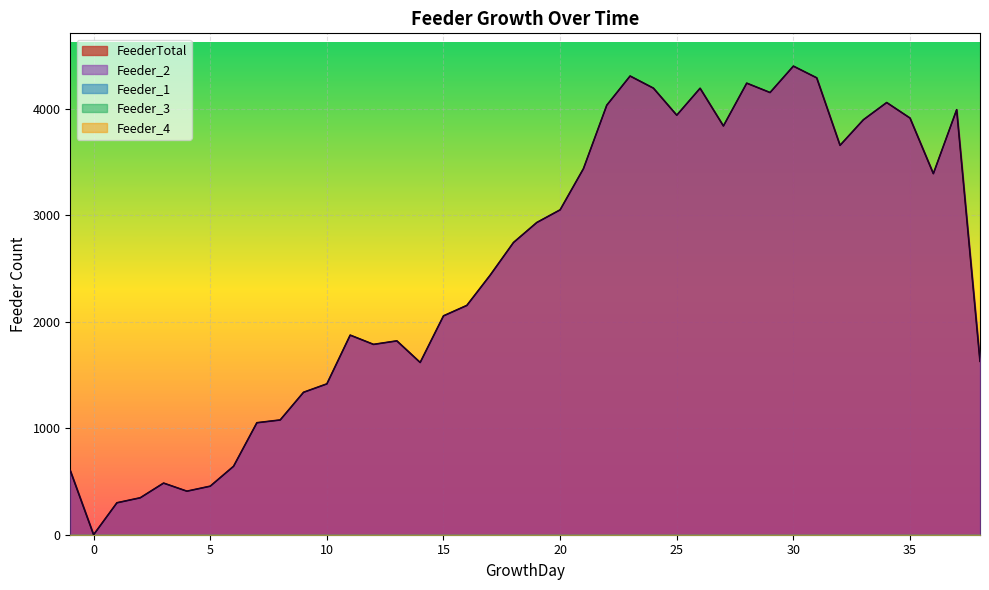

Rank the series by their maximum value, from highest to lowest.

FeederTotal, Feeder_2, Feeder_1, Feeder_3, Feeder_4